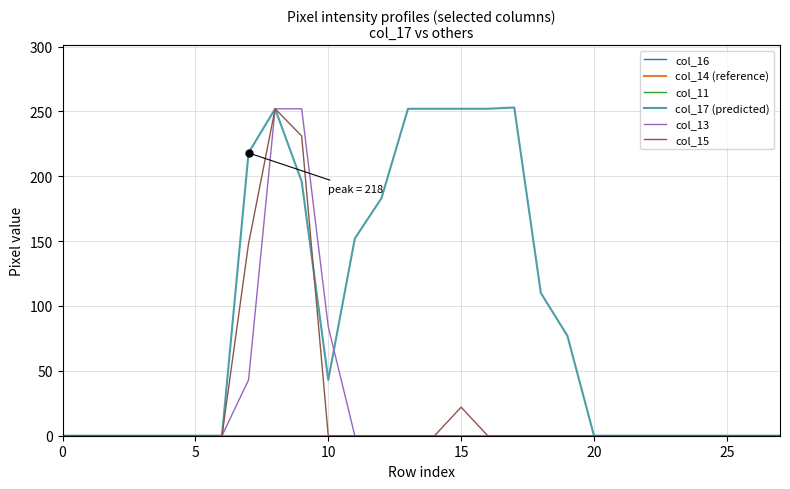

True or false: col_16 and col_17 (predicted) intersect in this chart.

False